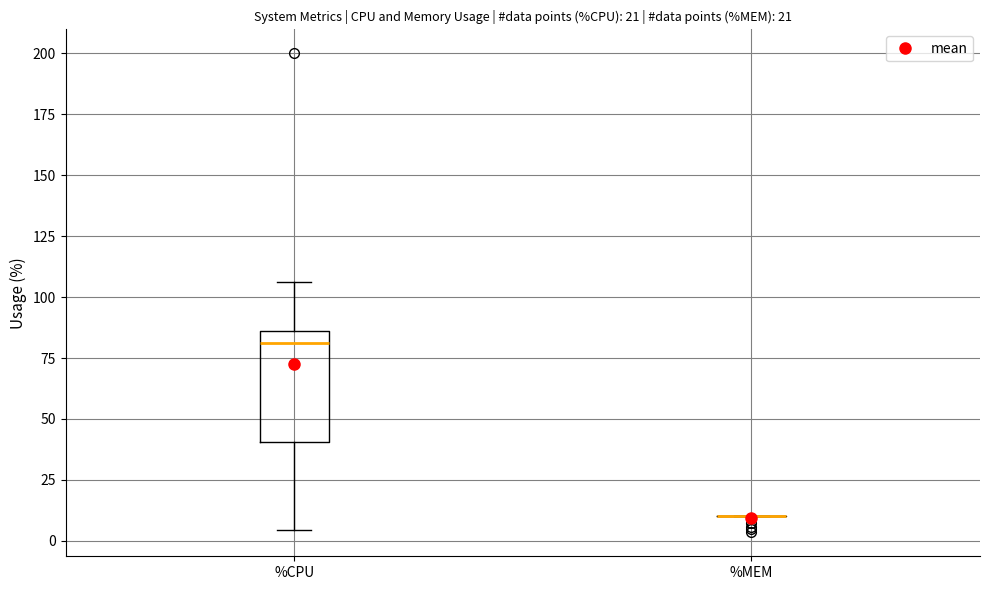

Which box is the tallest, from its lower edge to its upper edge?

%CPU